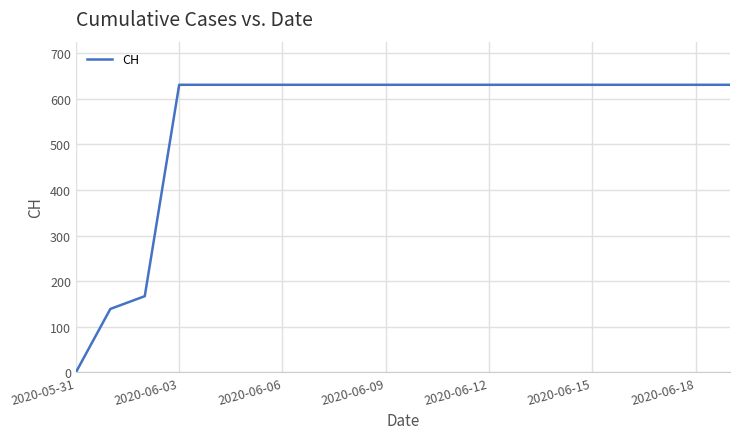

What is the average value?

552